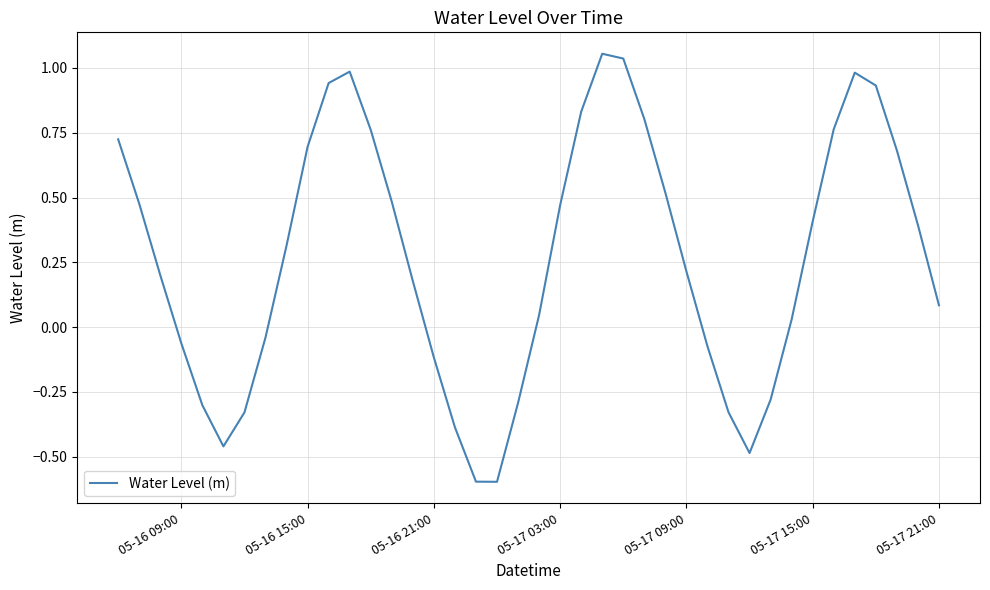

The value at 05-17 09:00 is 0.2. True or false?

True